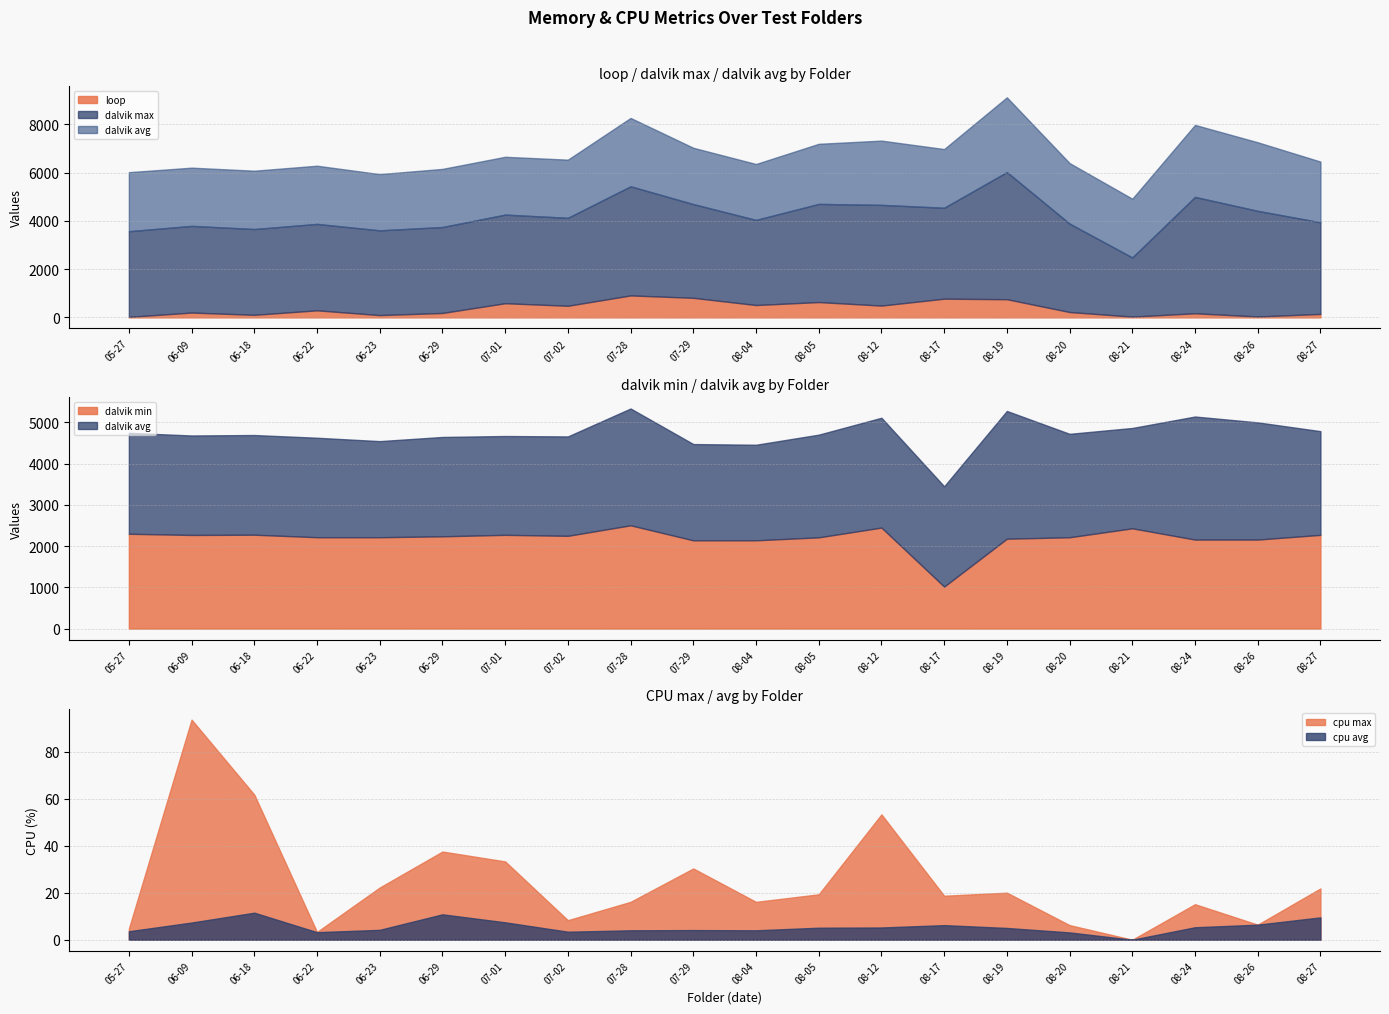

How many lines are shown in the chart?

6